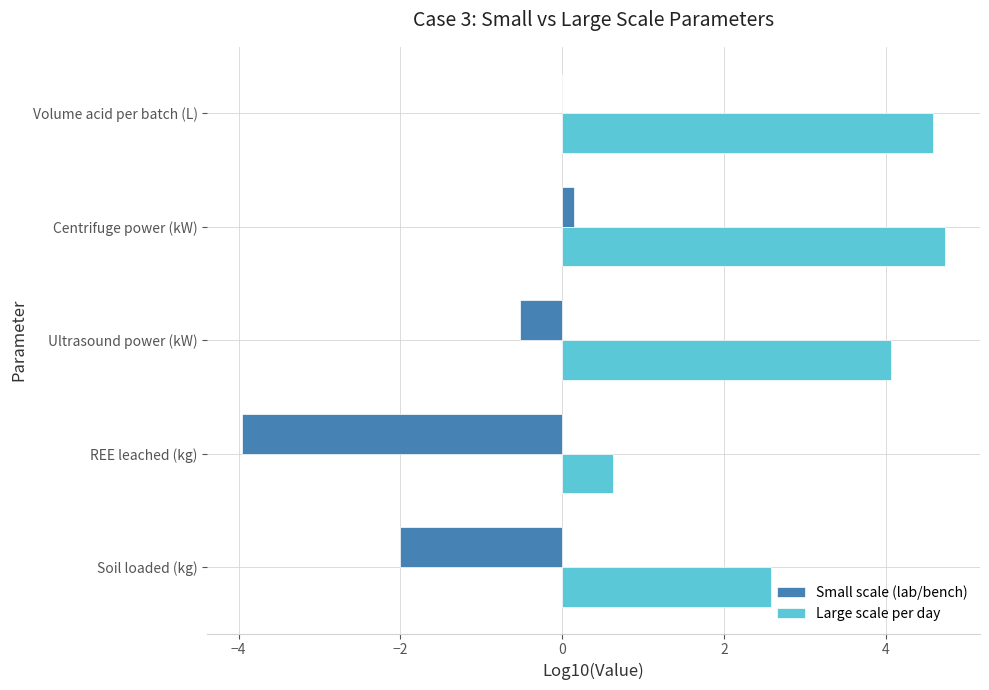

What is the highest value of the Small scale (lab/bench) series?

0.1